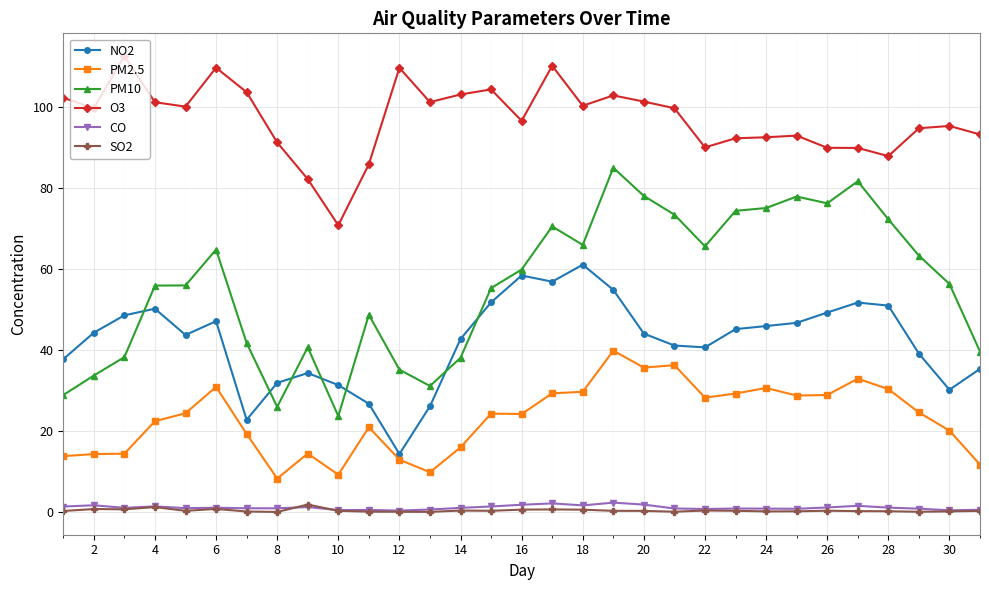

What is the maximum value shown in the chart?

112.7